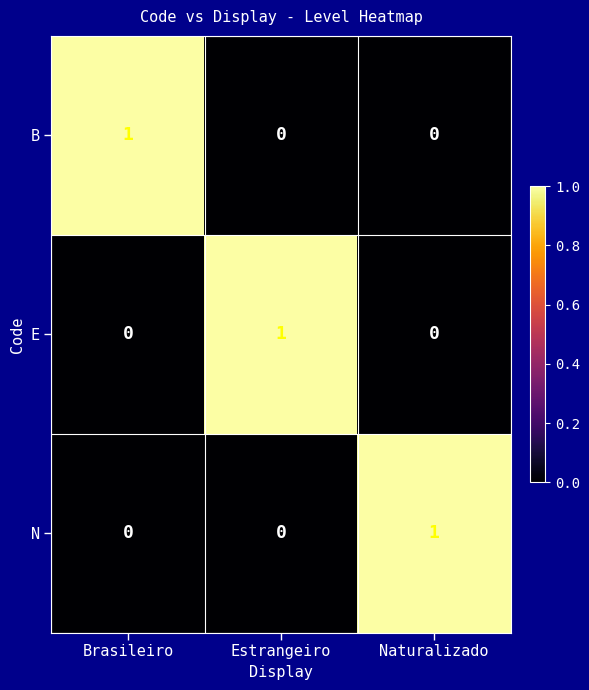

Count the E values in the range 0 to 1.

3